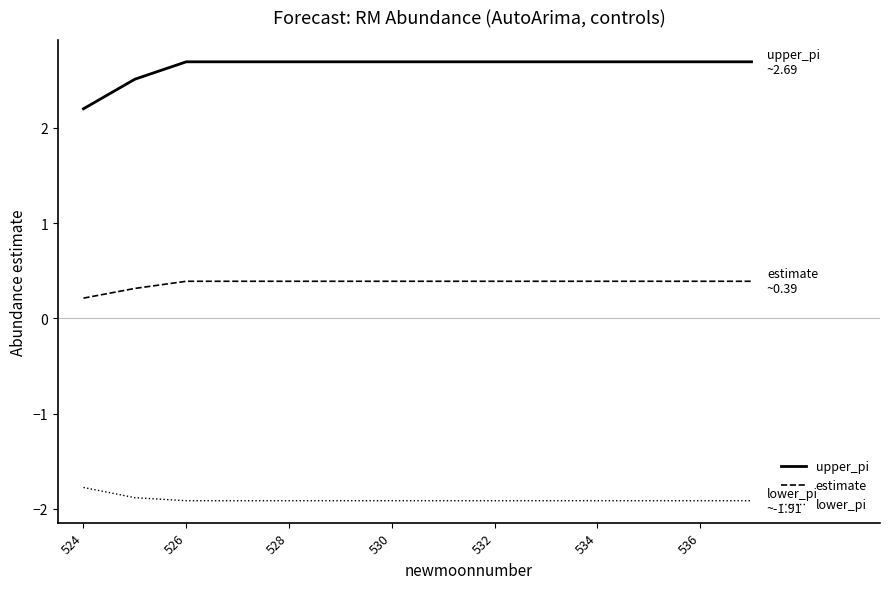

True or false: estimate and lower_pi cross at least once.

False